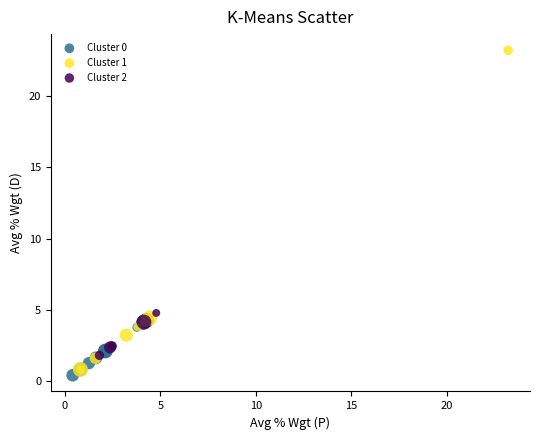

Which series reaches the maximum Y coordinate?

Cluster 1